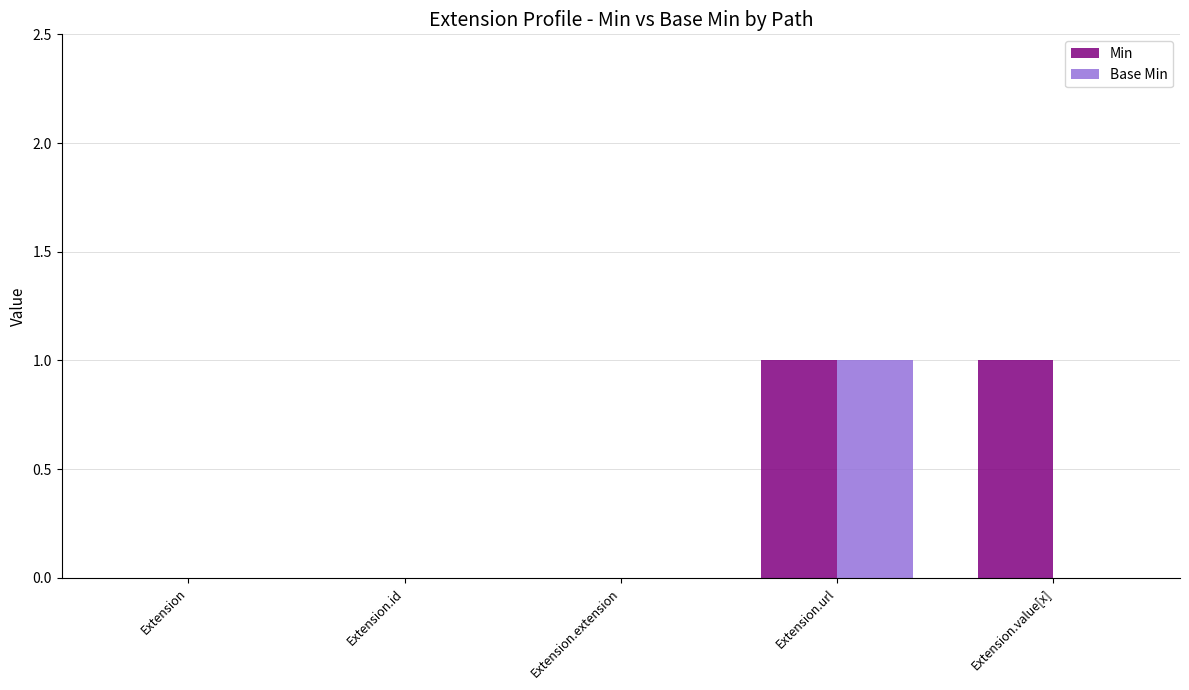

Which series has the largest total across all categories?

Min